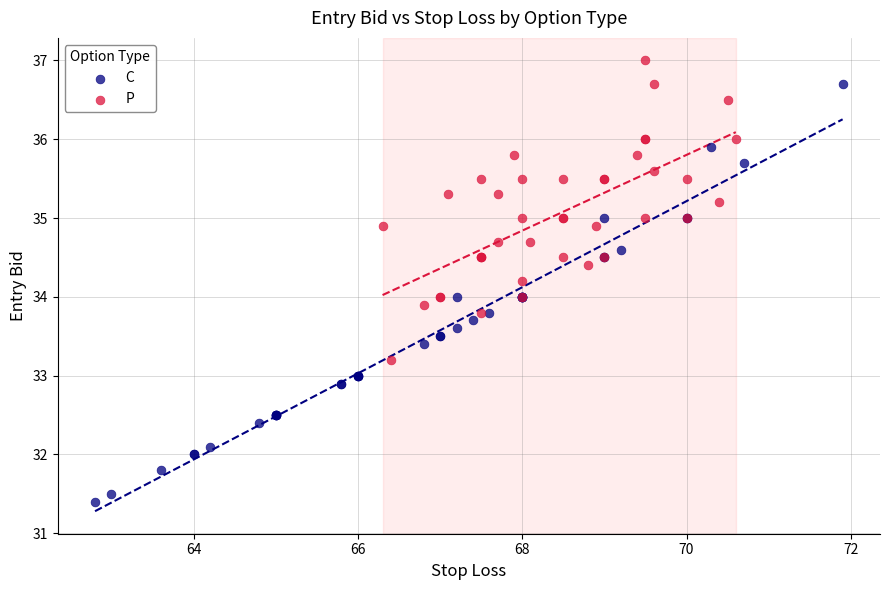

What are all the series names shown in the legend?

C, P